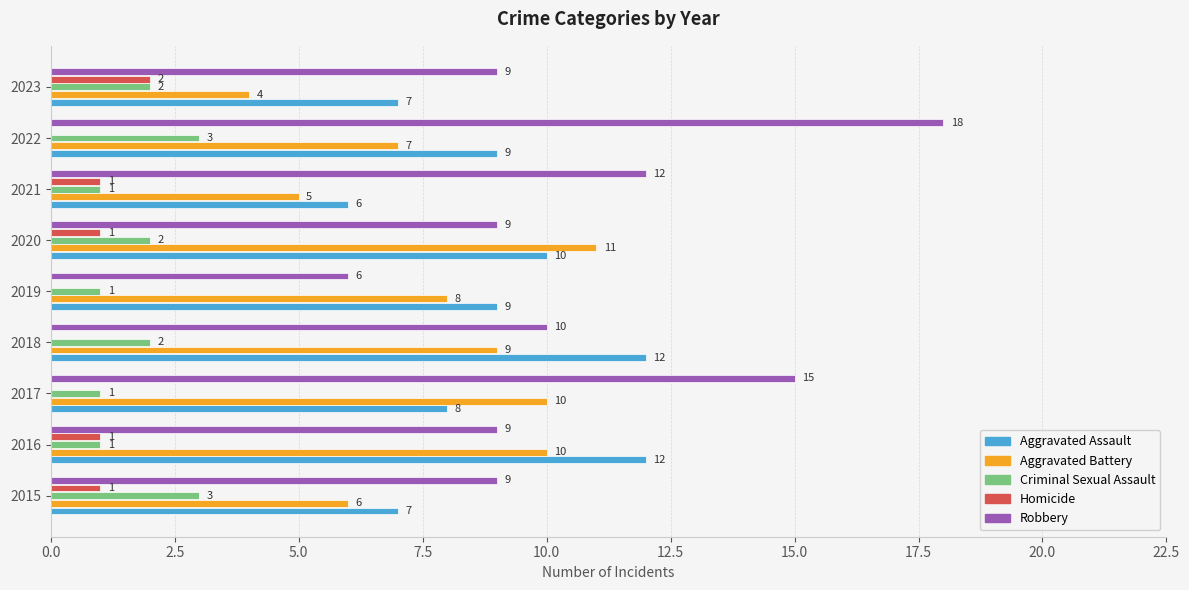

Which series has the largest total across all categories?

Robbery